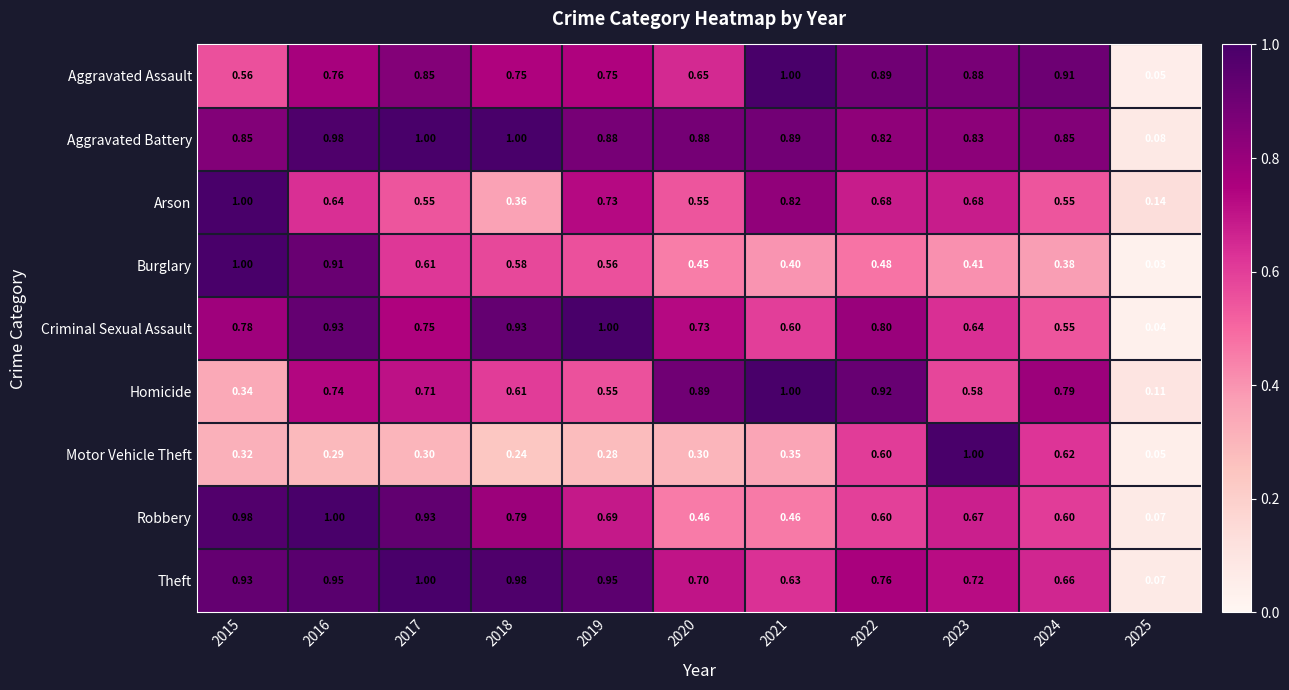

Which series has the largest total across all categories?

Aggravated Battery